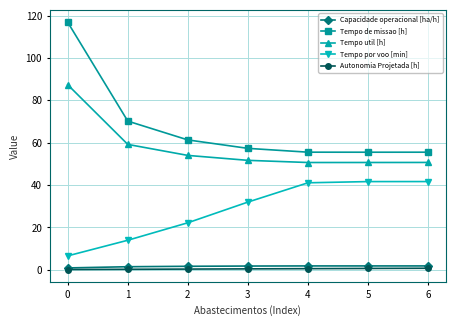

What are all the series names shown in the legend?

Capacidade operacional [ha/h], Tempo de missao [h], Tempo util [h], Tempo por voo [min], Autonomia Projetada [h]